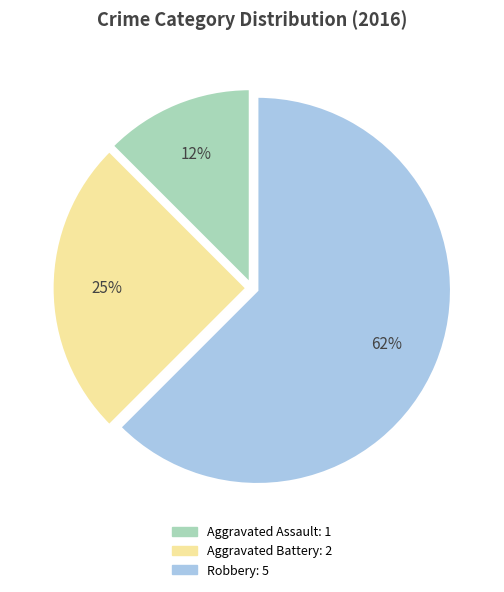

Between Aggravated Battery and Robbery, which is larger?

Robbery